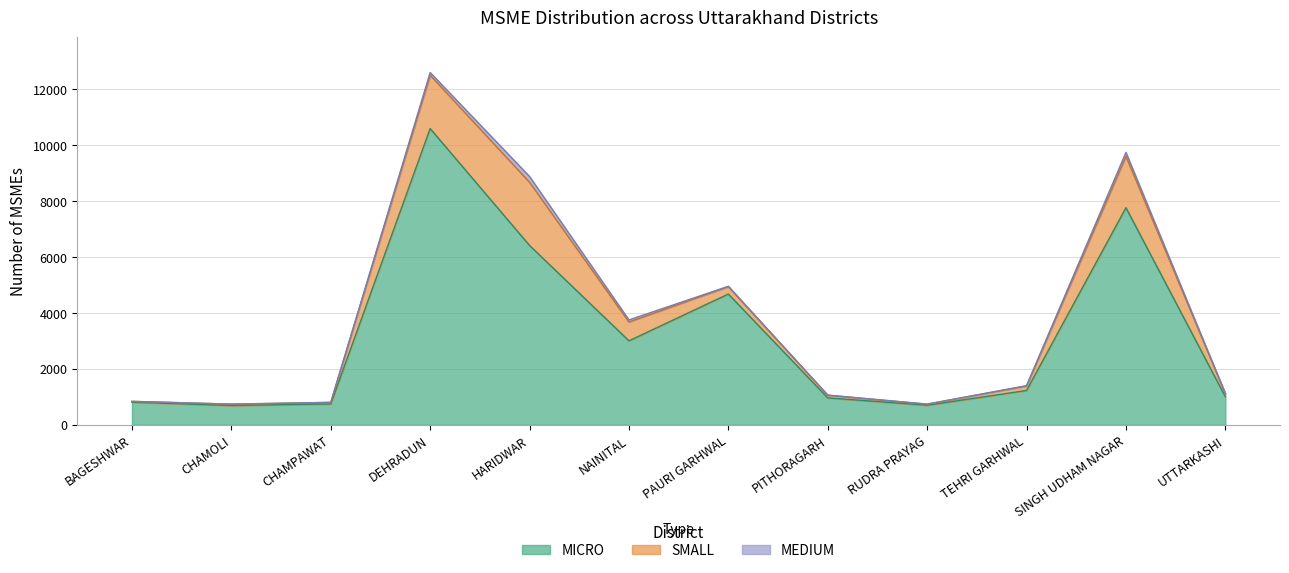

Reading right to left, what are all the values shown in this chart?

MICRO: UTTARKASHI=1002	SINGH UDHAM NAGAR=7767	TEHRI GARHWAL=1227	RUDRA PRAYAG=698	PITHORAGARH=962	PAURI GARHWAL=4678	NAINITAL=3003	HARIDWAR=6416	DEHRADUN=10600	CHAMPAWAT=745	CHAMOLI=688	BAGESHWAR=807
SMALL: UTTARKASHI=111	SINGH UDHAM NAGAR=1839	TEHRI GARHWAL=162	RUDRA PRAYAG=37	PITHORAGARH=95	PAURI GARHWAL=264	NAINITAL=675	HARIDWAR=2263	DEHRADUN=1909	CHAMPAWAT=55	CHAMOLI=49	BAGESHWAR=29
MEDIUM: UTTARKASHI=1	SINGH UDHAM NAGAR=140	TEHRI GARHWAL=10	RUDRA PRAYAG=5	PITHORAGARH=4	PAURI GARHWAL=13	NAINITAL=74	HARIDWAR=204	DEHRADUN=96	CHAMPAWAT=2	CHAMOLI=2	BAGESHWAR=2